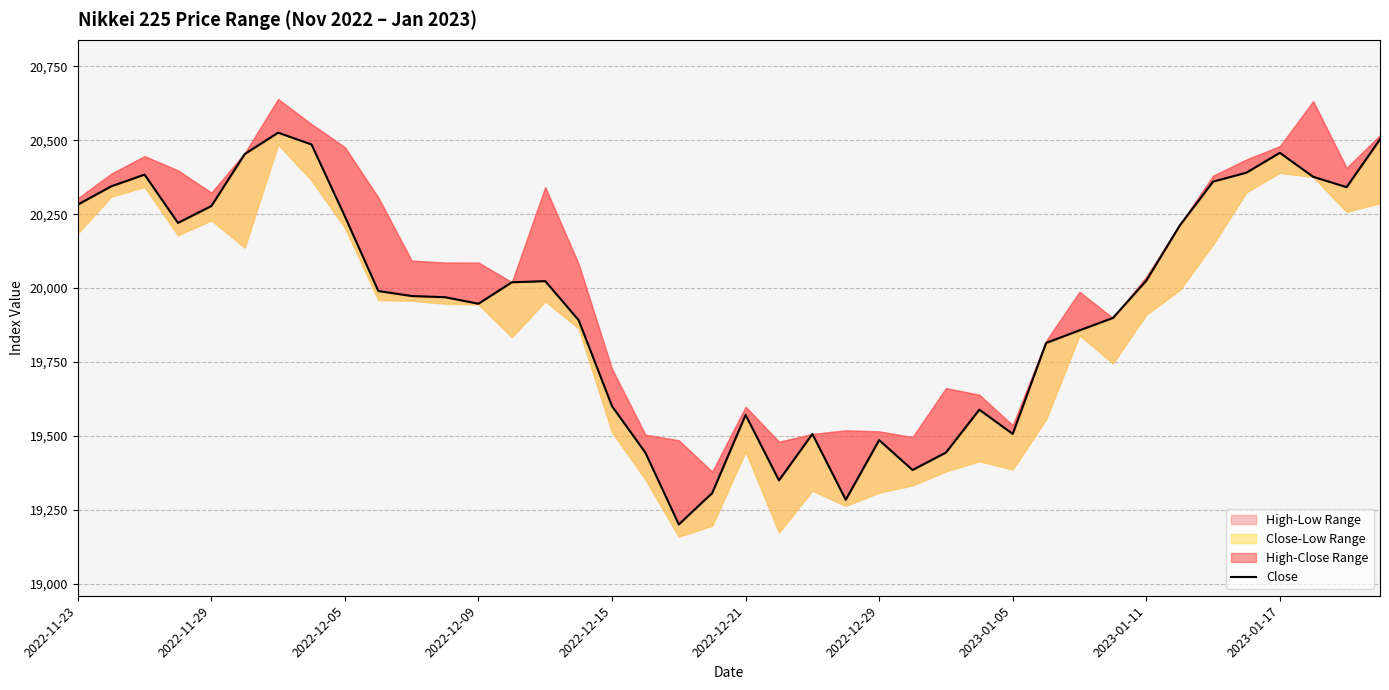

Reading right to left, extract all data points from this chart.

20503.2	20341.4	20376.2	20457.5	20390.3	20360.1	20211.2	20025.1	19898.9	19857.1	19814.5	19506.8	19588.8	19443.8	19384.9	19485.9	19284.1	19506.7	19349.7	19571.1	19306.9	19200.8	19443.3	19600.6	19891.7	20023.5	20019.7	19947.1	19969.2	19973.2	19990.2	20242.3	20485.7	20525.5	20453.3	20277.4	20220.5	20383.8	20344.1	20282.3